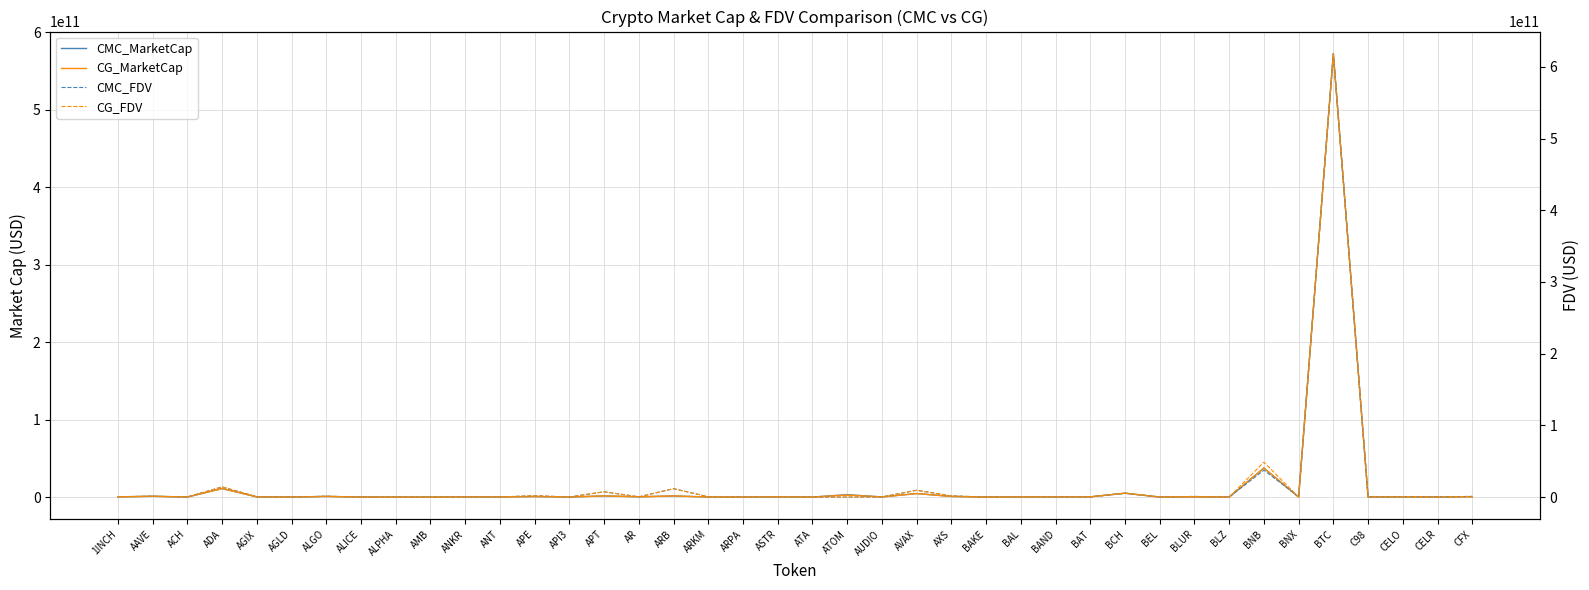

Which has a higher value, ATA or APE?

APE